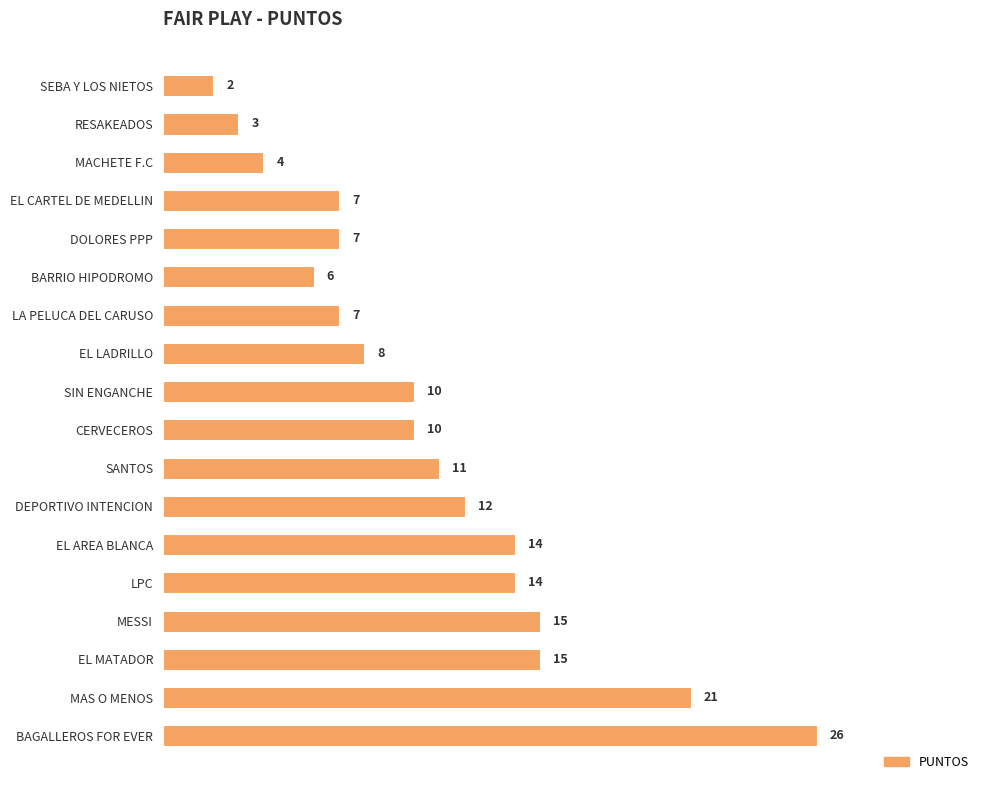

Which has a higher value, MACHETE F.C or LPC?

LPC